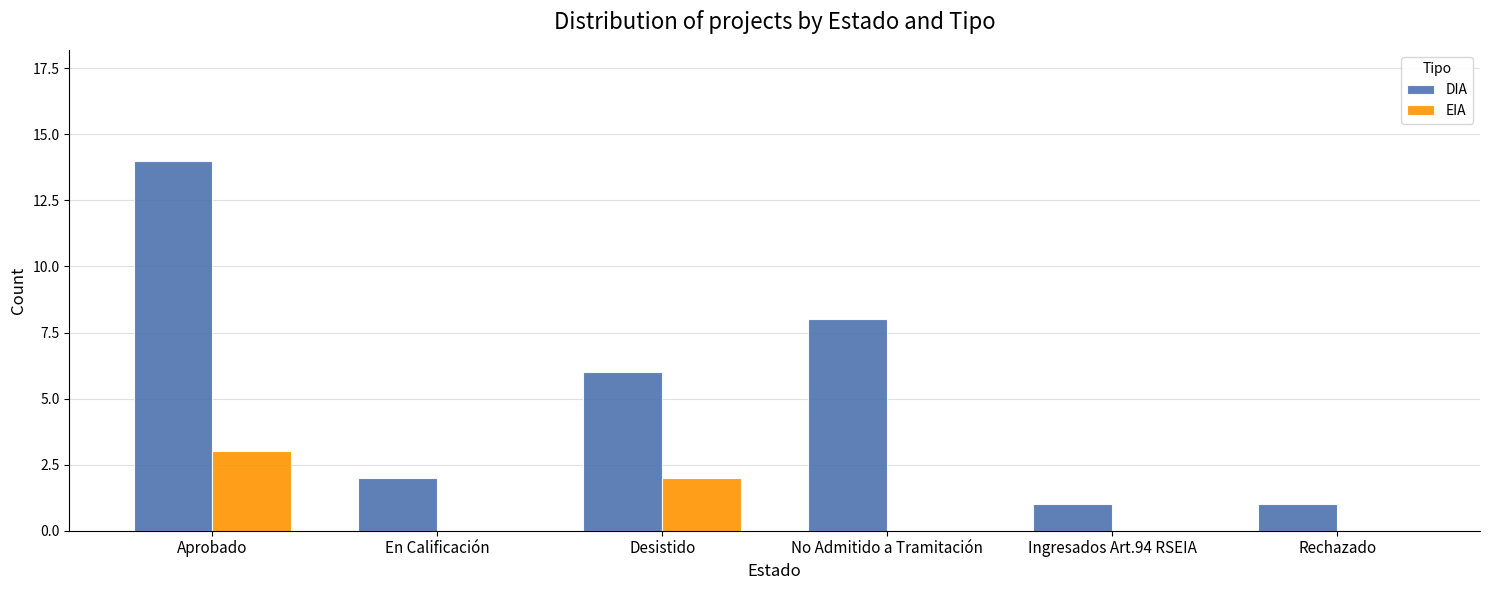

Which series changed the most between En Calificación and Desistido?

DIA